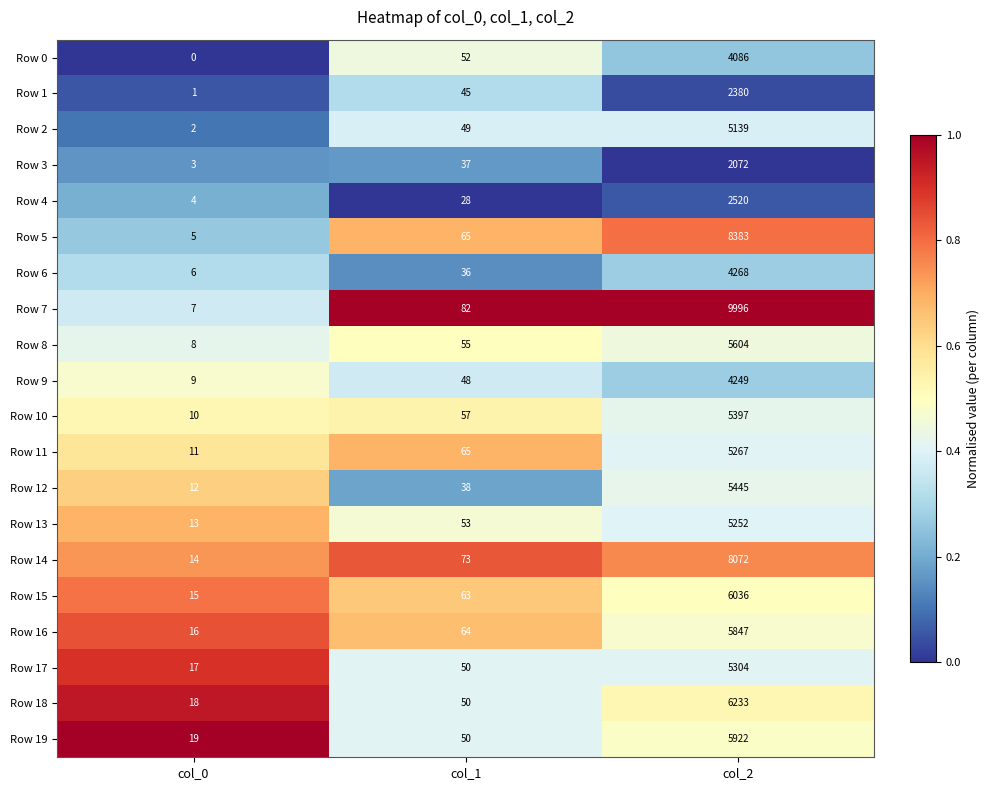

What is the difference between the maximum and minimum values in the Row 7 series?

9989